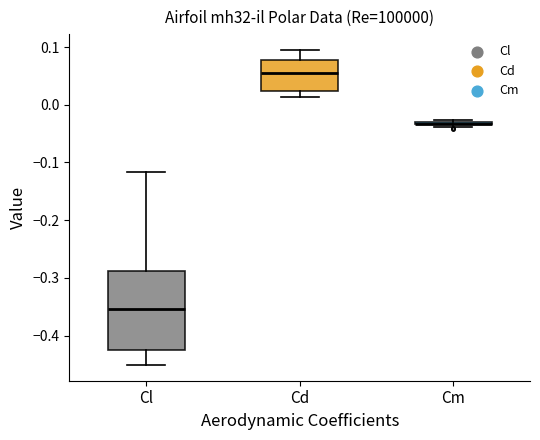

Which box is the tallest, from its lower edge to its upper edge?

Cl